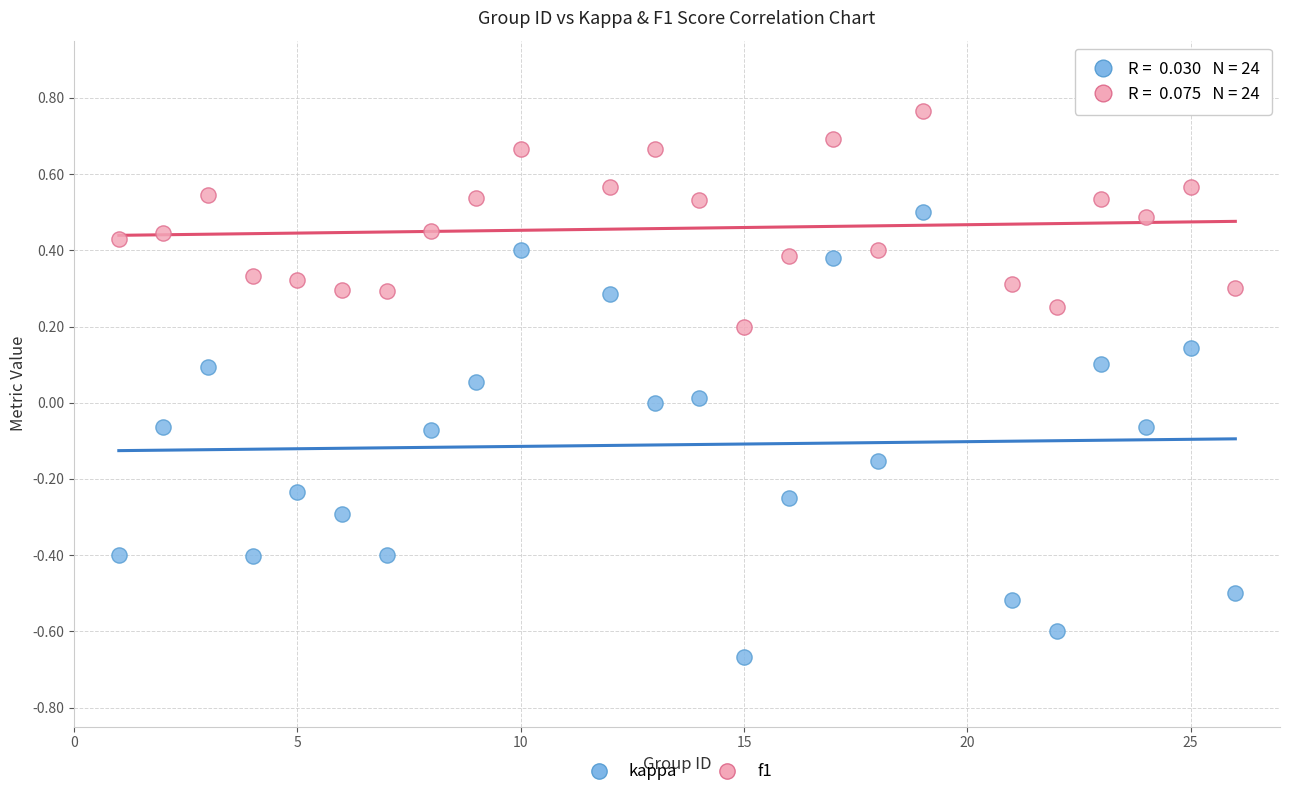

Which series contains the highest Y value?

f1